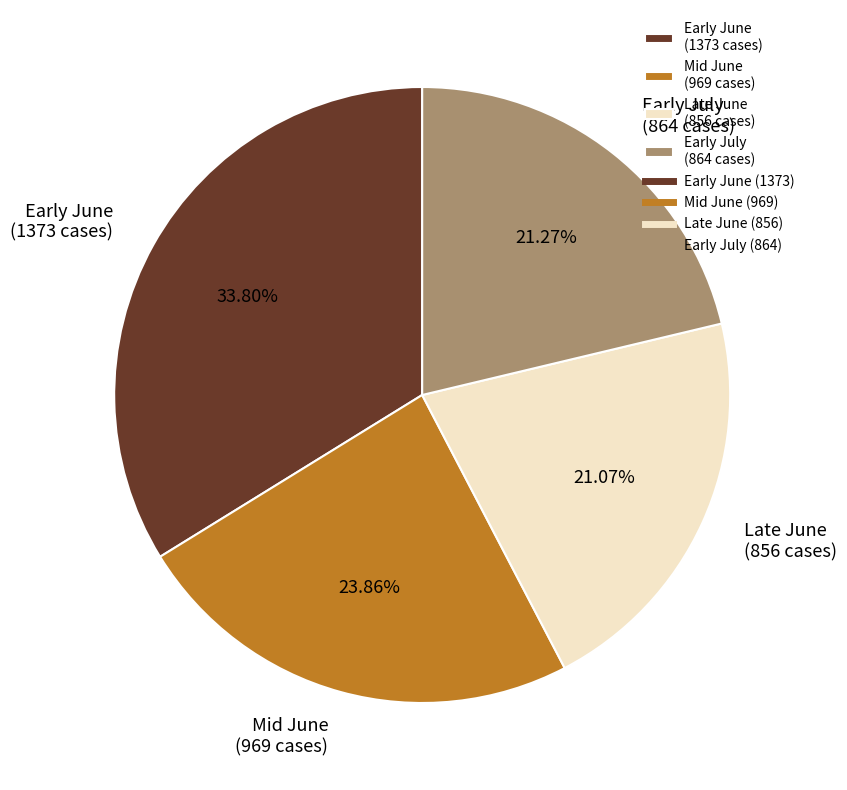

Is the sum of Late June (856 cases) and Early July (864 cases) greater than half?

No